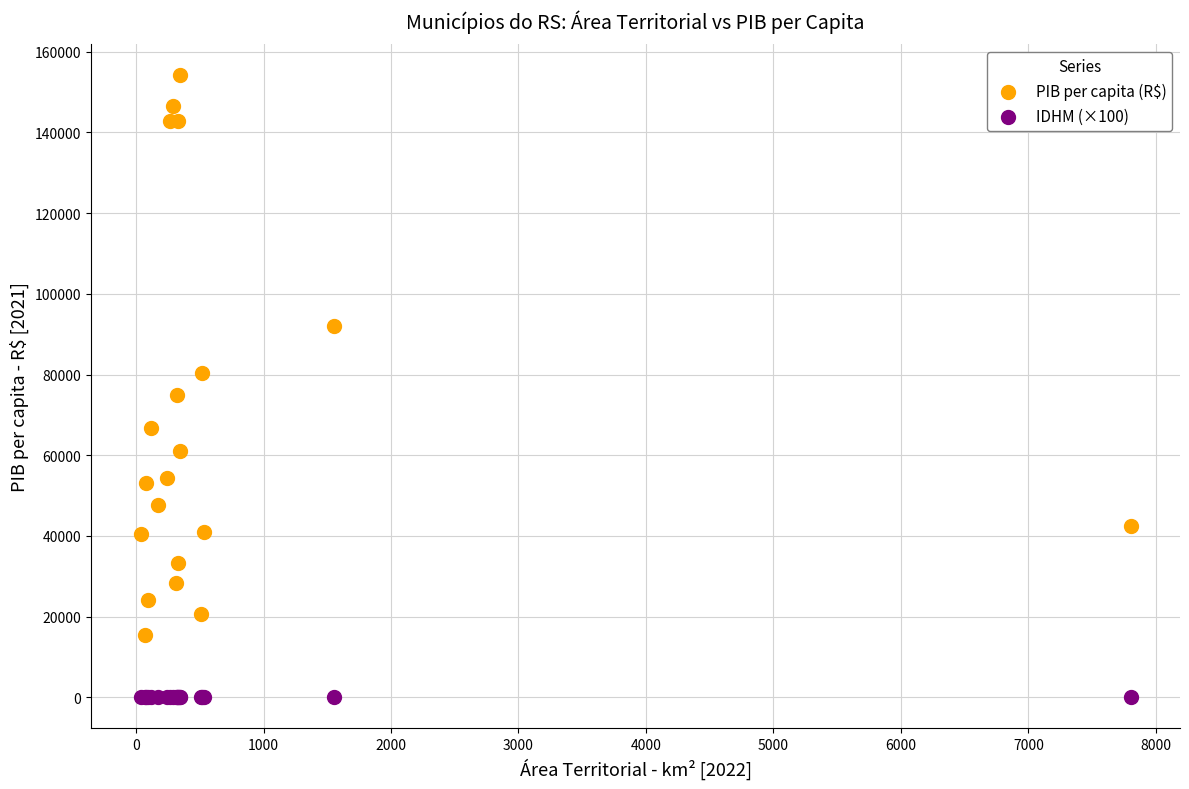

What is the X range (max minus min) for the scatter plot?

7765.0